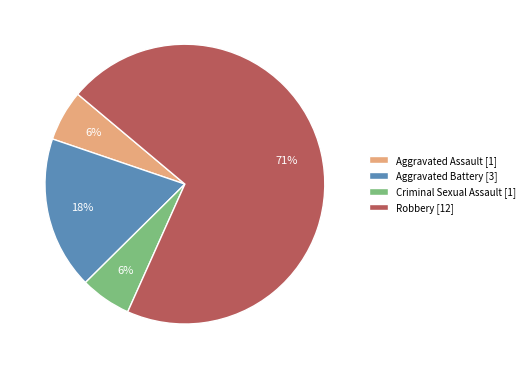

Approximately how many times larger is the value at Aggravated Assault compared to Robbery?

0.1